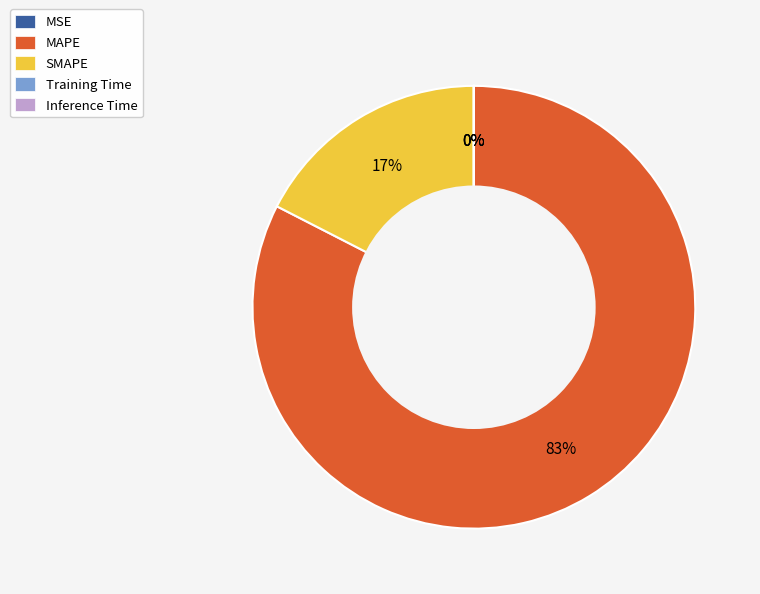

To the nearest percent, what percentage of the pie is SMAPE?

17%